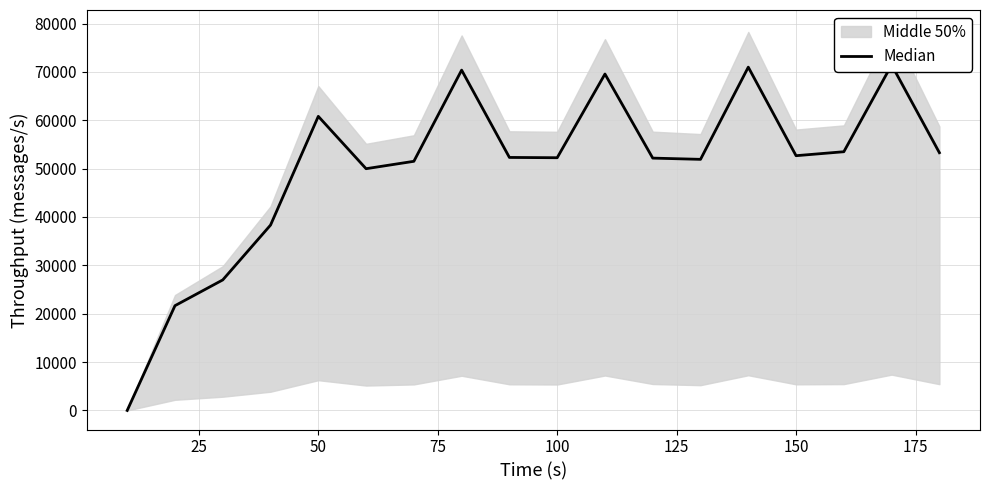

Does the chart display data point markers on the line(s)?

No